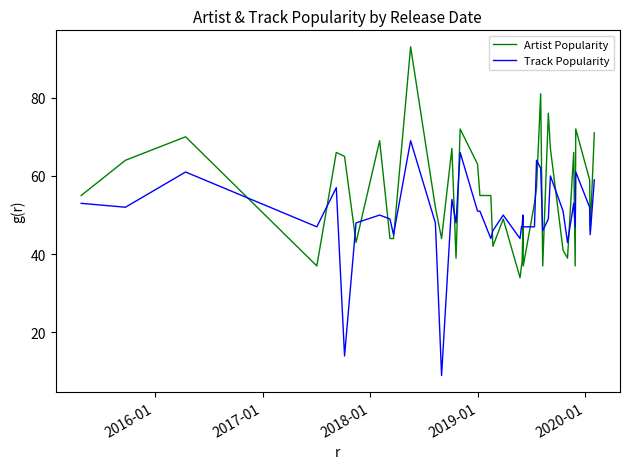

Which series has the largest range (max minus min)?

Track Popularity